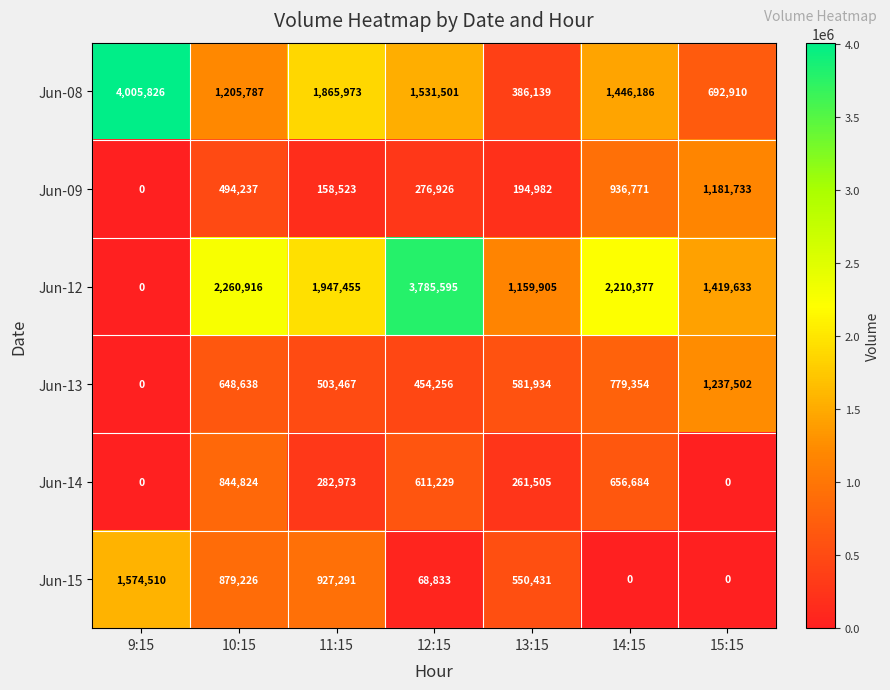

How many series are shown in this chart?

6